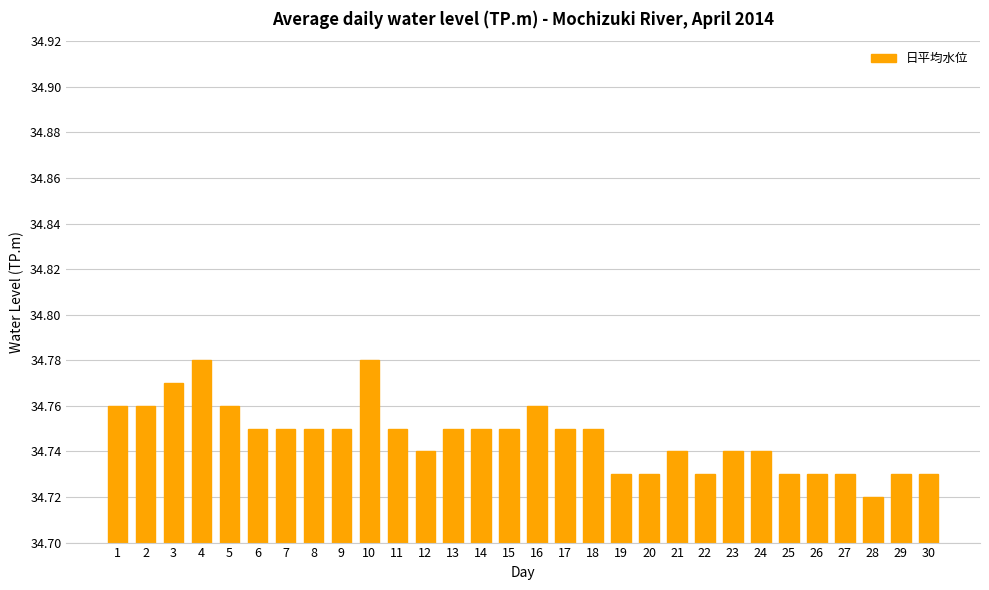

How many values are between 34 and 35?

30